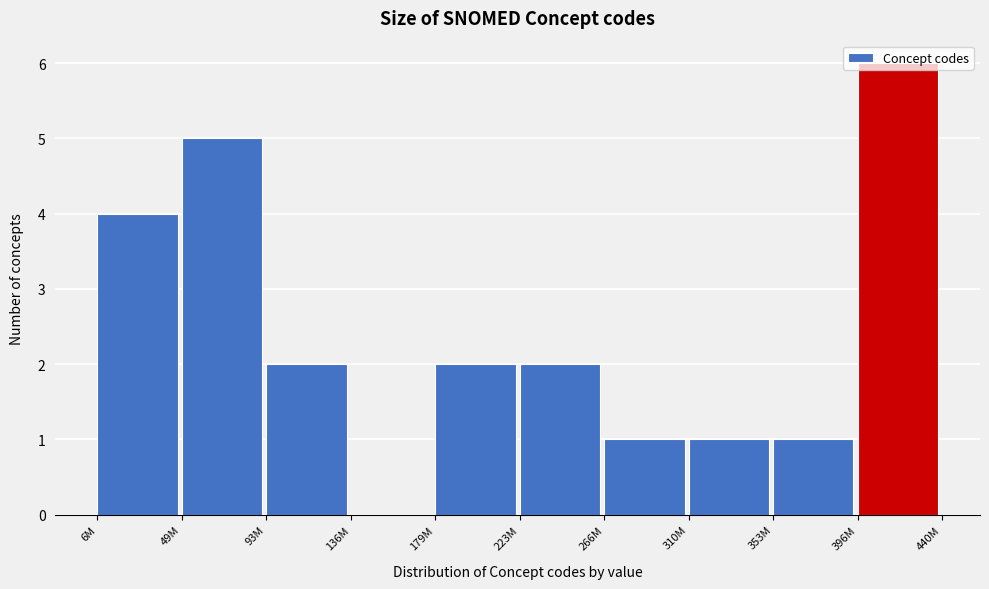

Between 179M and 396M, which is larger?

396M